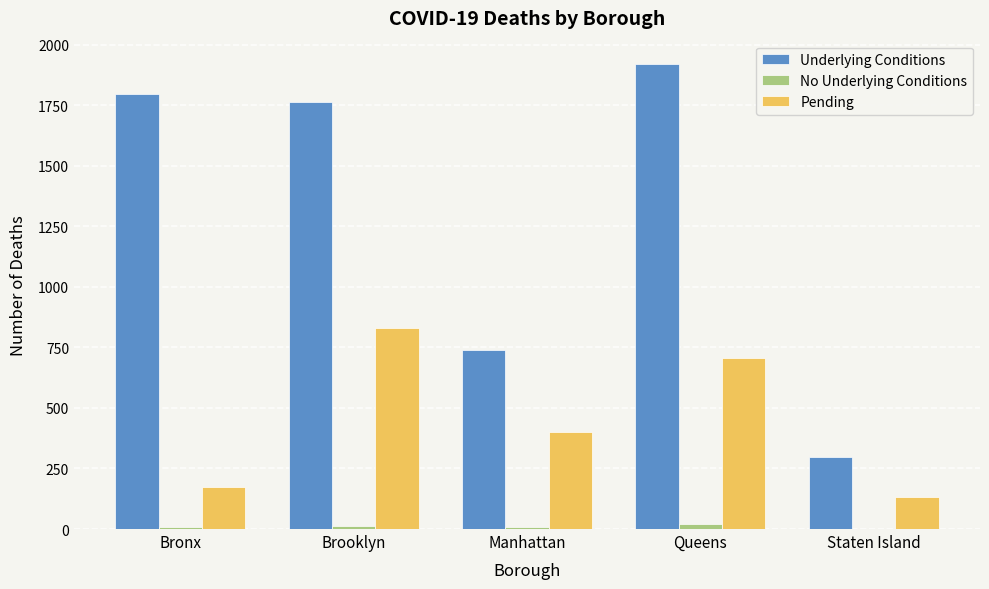

What is the sum of all Underlying Conditions values?

6516